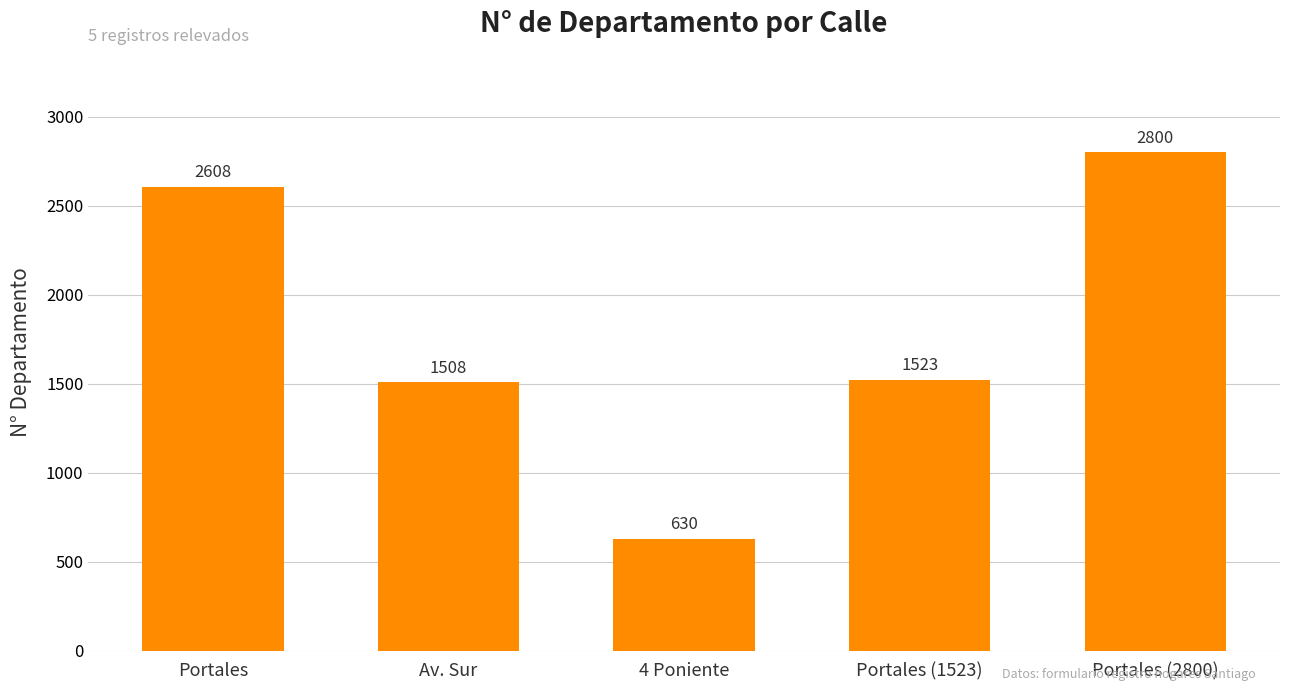

Where is the data nearest to the value 1715?

Portales (1523)